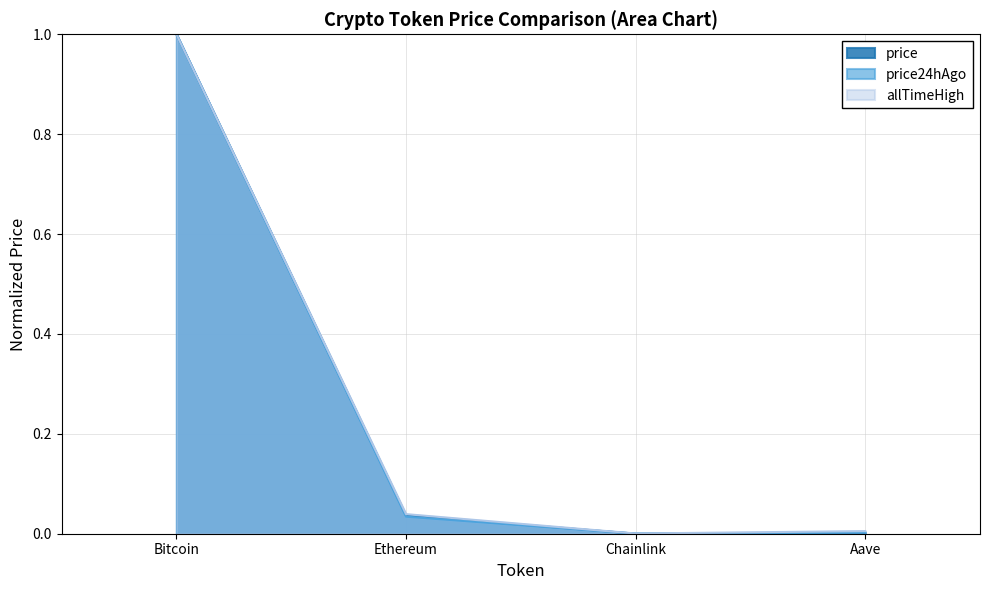

What is the difference between the maximum and minimum values in the price24hAgo series?

1.0